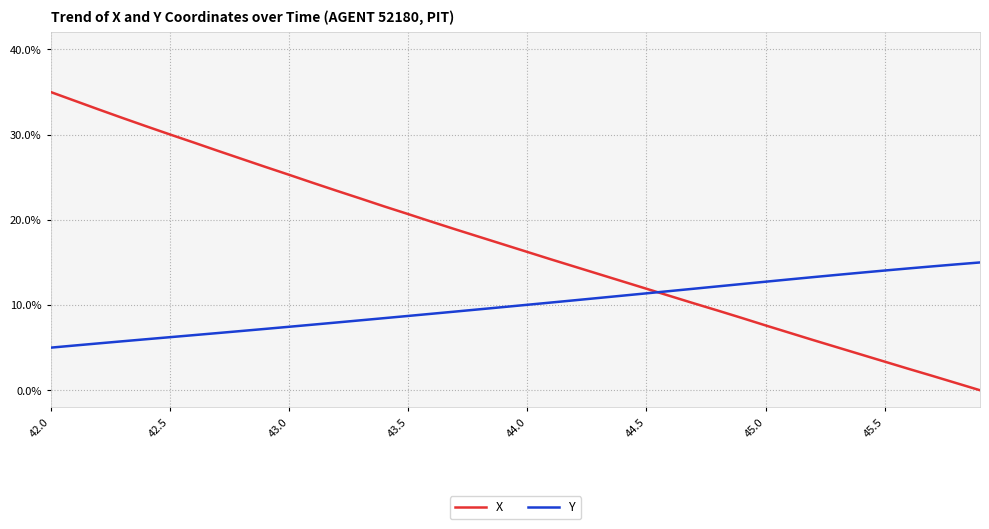

How many values in the X series are below 17?

20